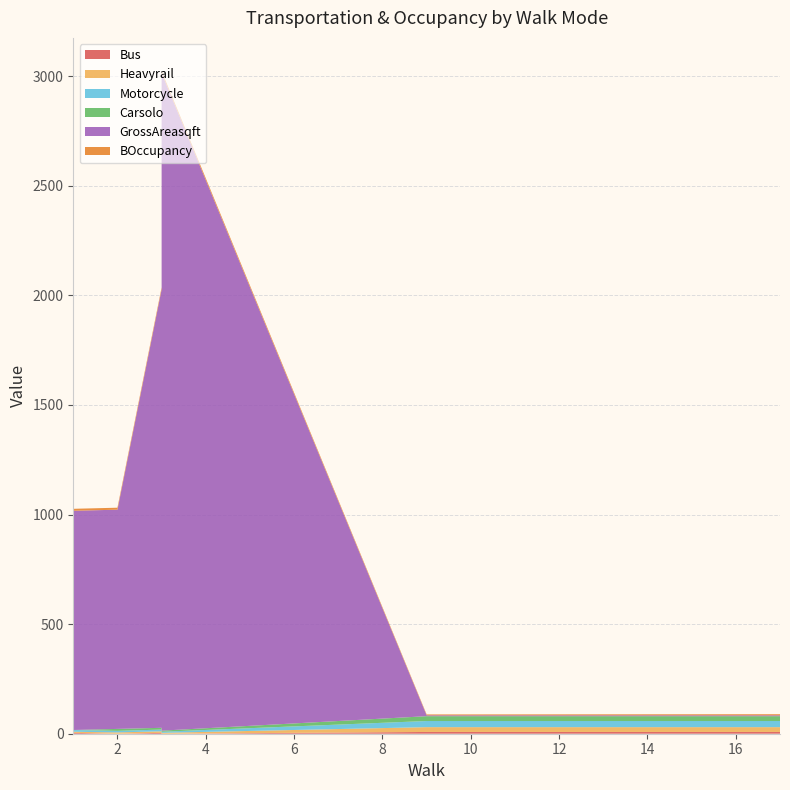

Reading right to left, what are all the values shown in this chart?

Bus: 17=8	9=8	3=0	3=4	2=0	1=4
Heavyrail: 17=22	9=22	3=4	3=7	2=6	1=5
Motorcycle: 17=28	9=28	3=5	3=8	2=7	1=8
Carsolo: 17=22	9=22	3=5	3=8	2=9	1=0
GrossAreasqft: 17=4	9=4	3=3000	3=2000	2=1000	1=1000
BOccupancy: 17=5	9=4	3=9	3=9	2=9	1=9